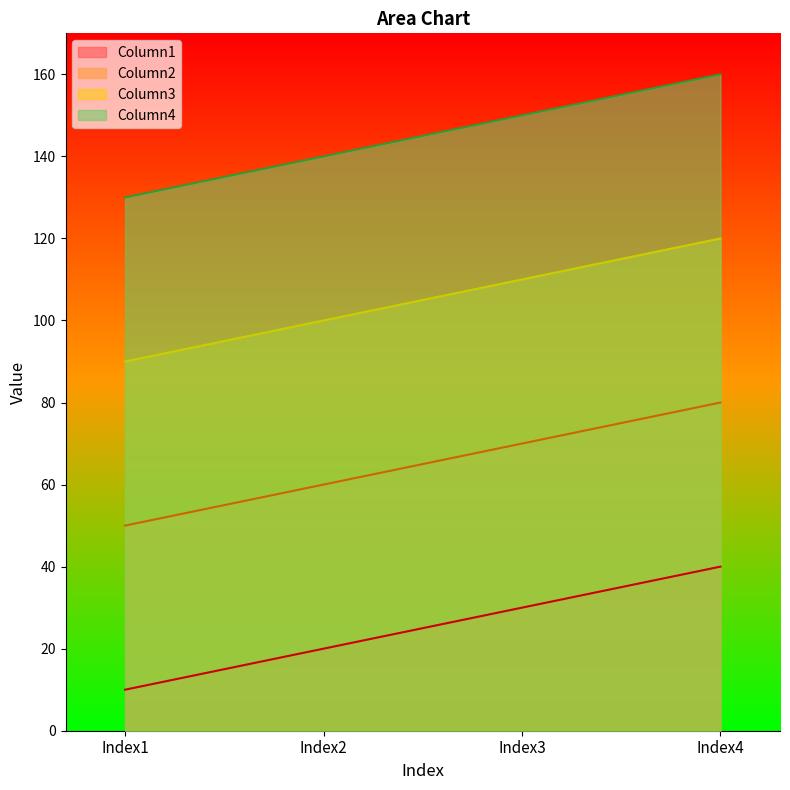

How many lines are shown in the chart?

4